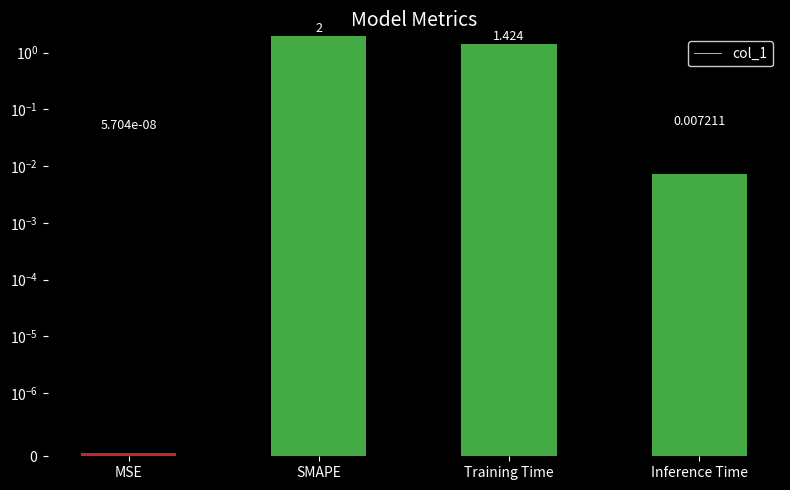

Read the value at SMAPE.

2.0